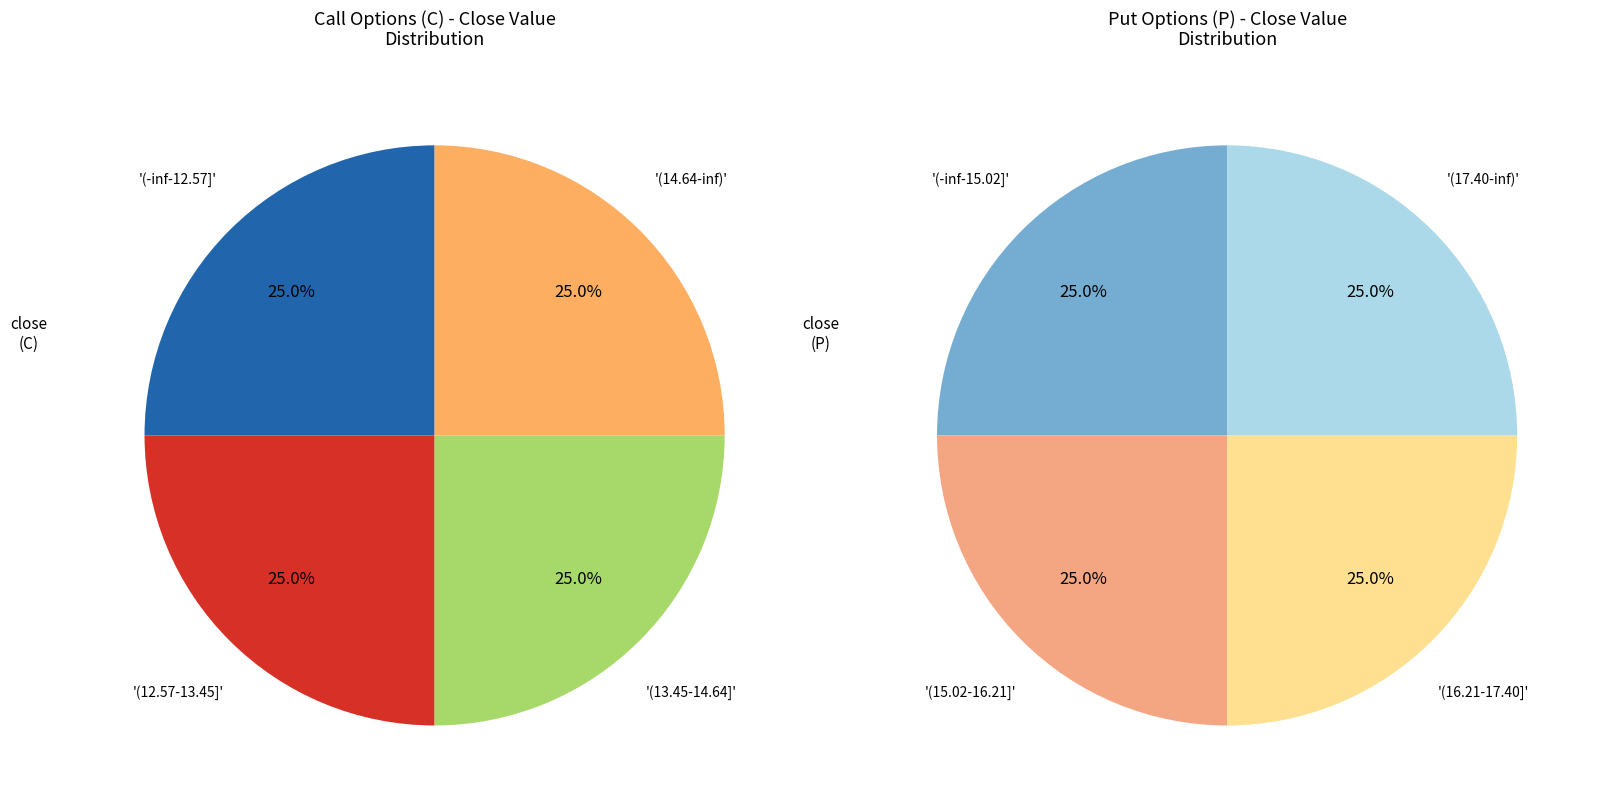

How many segments does this pie chart have?

4